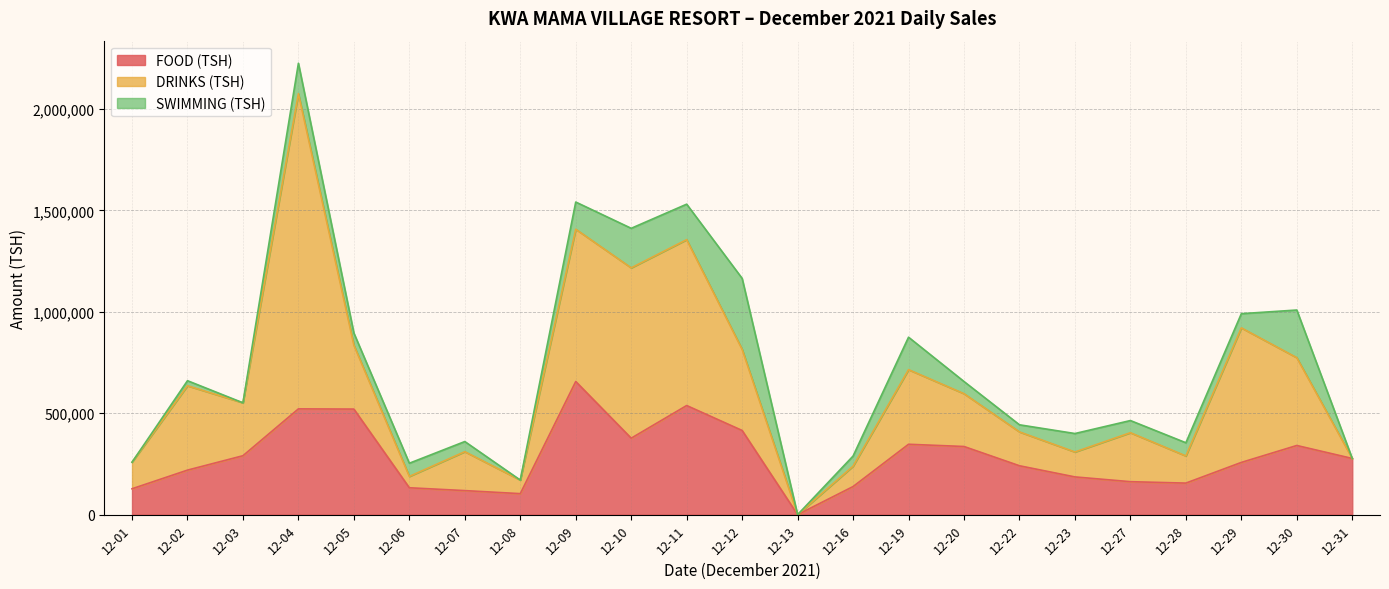

What is the difference between the maximum and minimum values in the FOOD (TSH) series?

656500